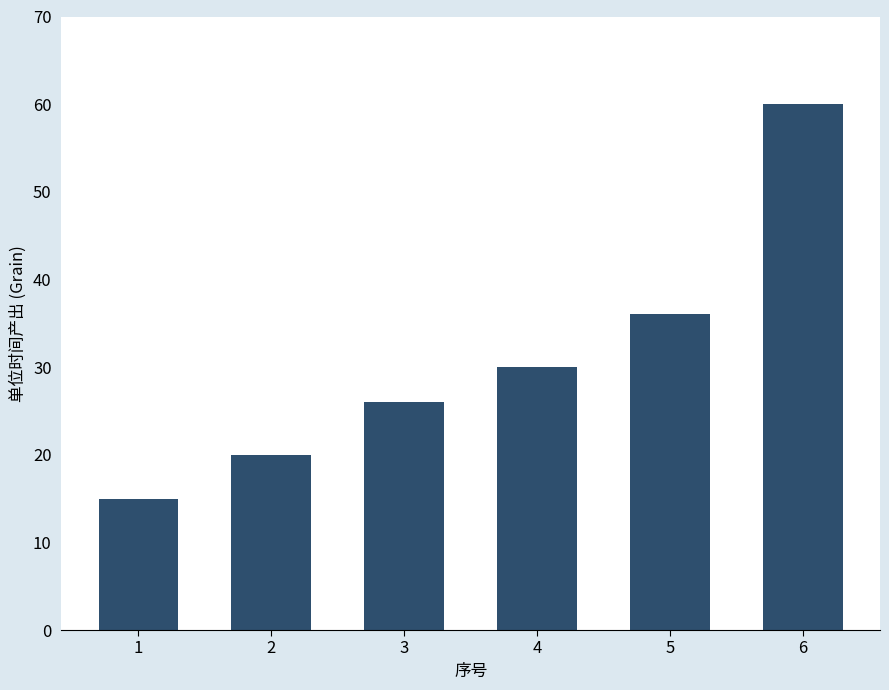

What is the change in value from 1 to 6?

+45